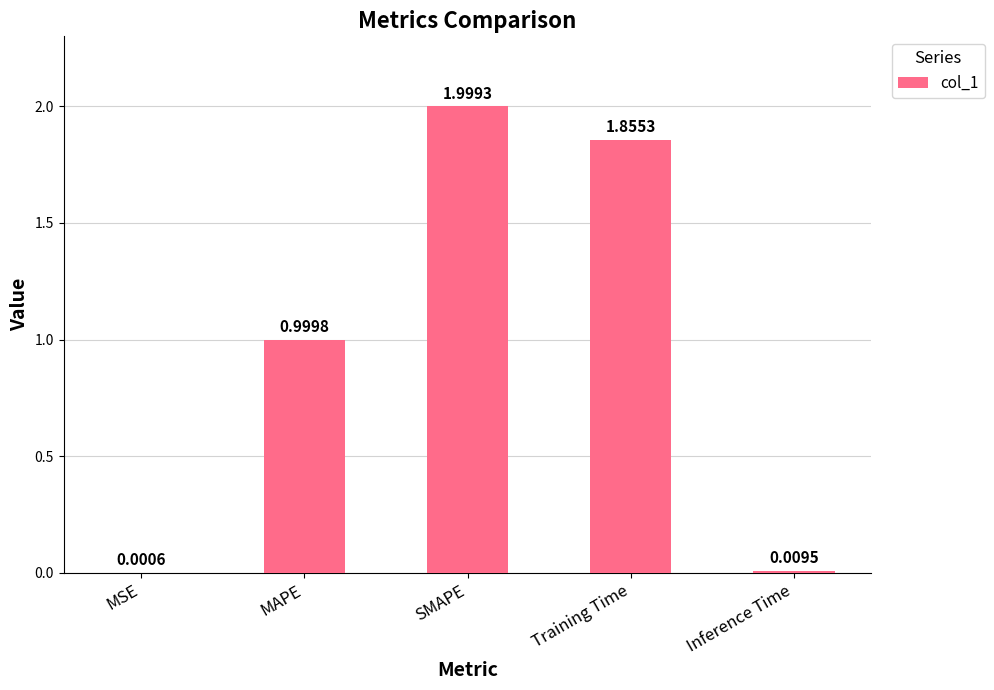

What is the maximum value shown in the chart?

2.0